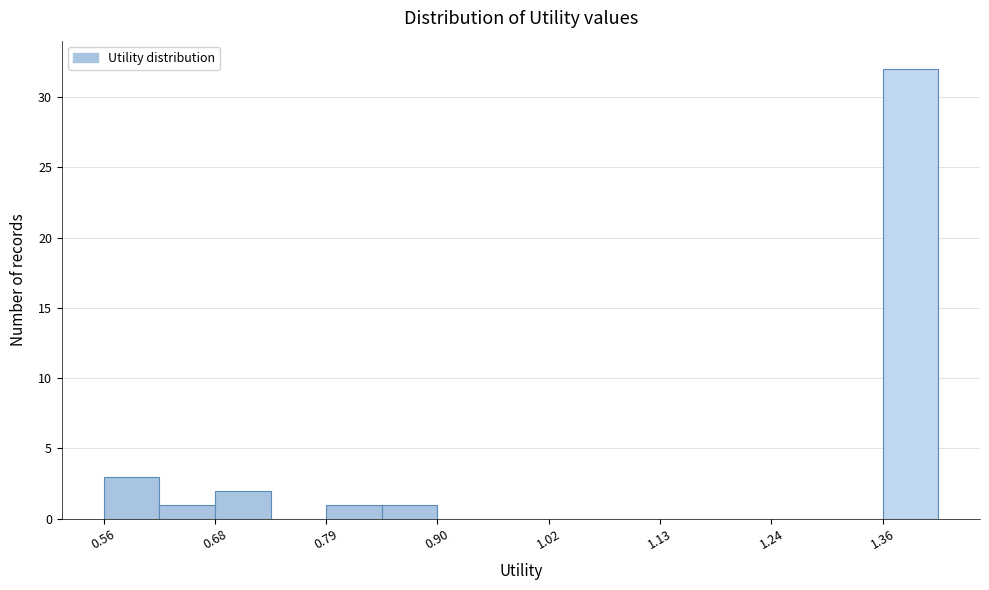

Read against the x-axis, roughly where is the centre of the tallest bar?

1.38